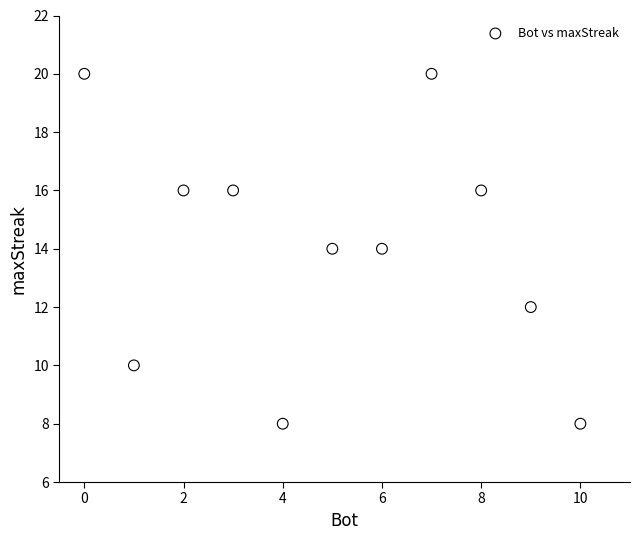

What is the average Y value?

14